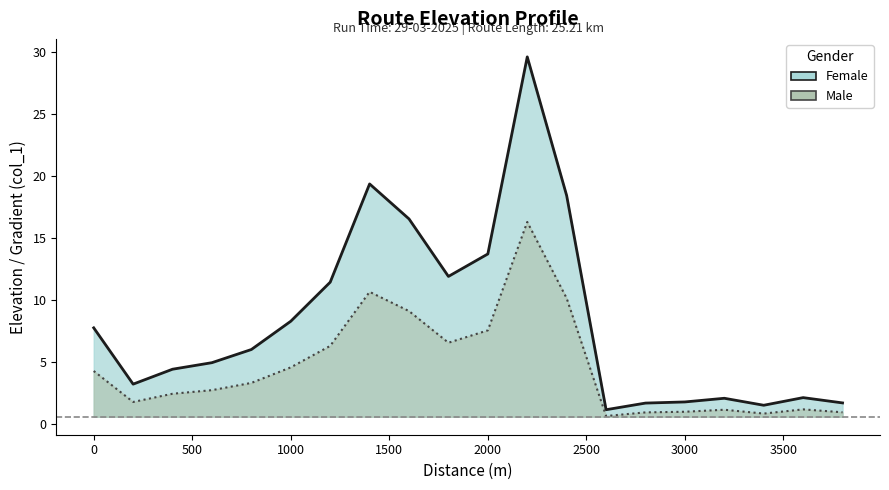

Reading left to right, extract all data points from this chart.

7.7	3.2	4.4	4.9	6.0	8.3	11.4	19.3	16.5	11.9	13.7	29.6	18.4	1.1	1.7	1.8	2.1	1.5	2.1	1.7